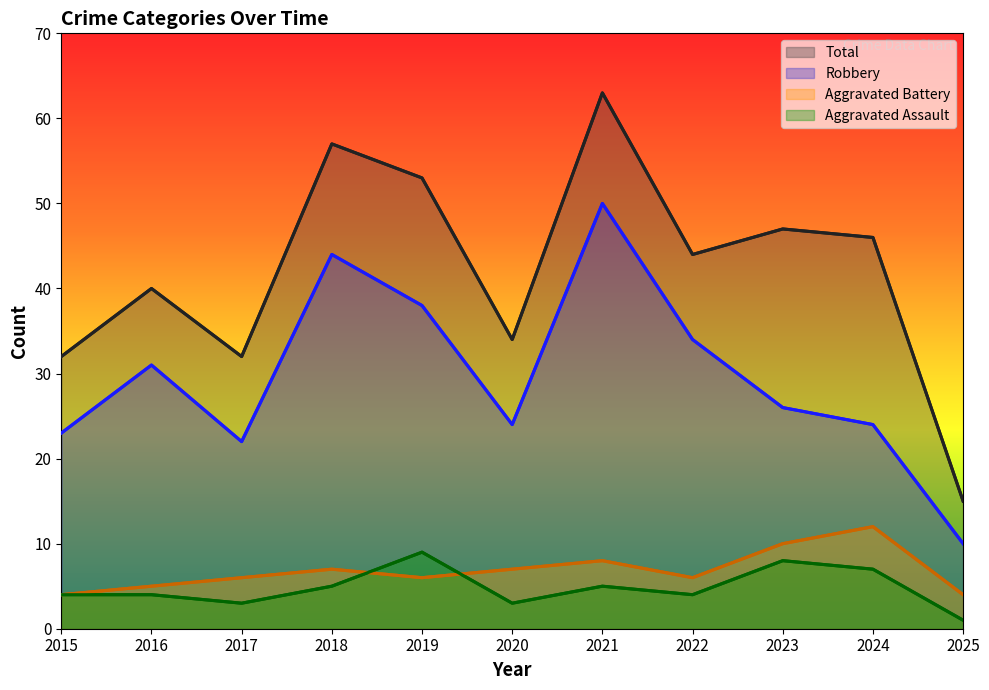

What is the sum of the Total values at 2018 and 2025?

72